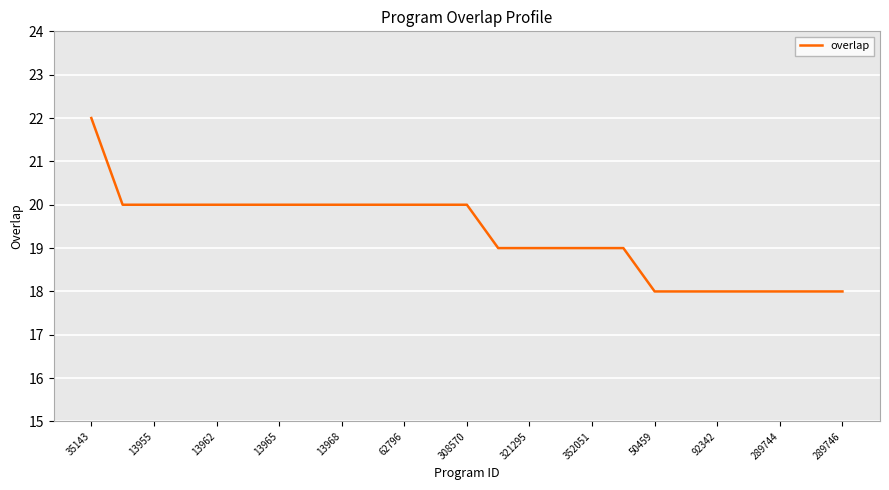

Reading left to right, what are all the values shown in this chart?

22	20	20	20	20	20	20	20	20	20	20	20	20	19	19	19	19	19	18	18	18	18	18	18	18